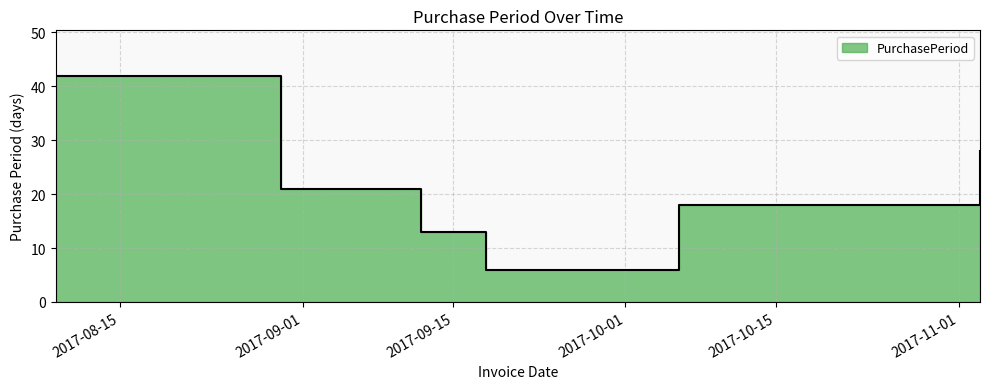

What is the sum of the values at 2017-11-03 and 2017-08-09?

70